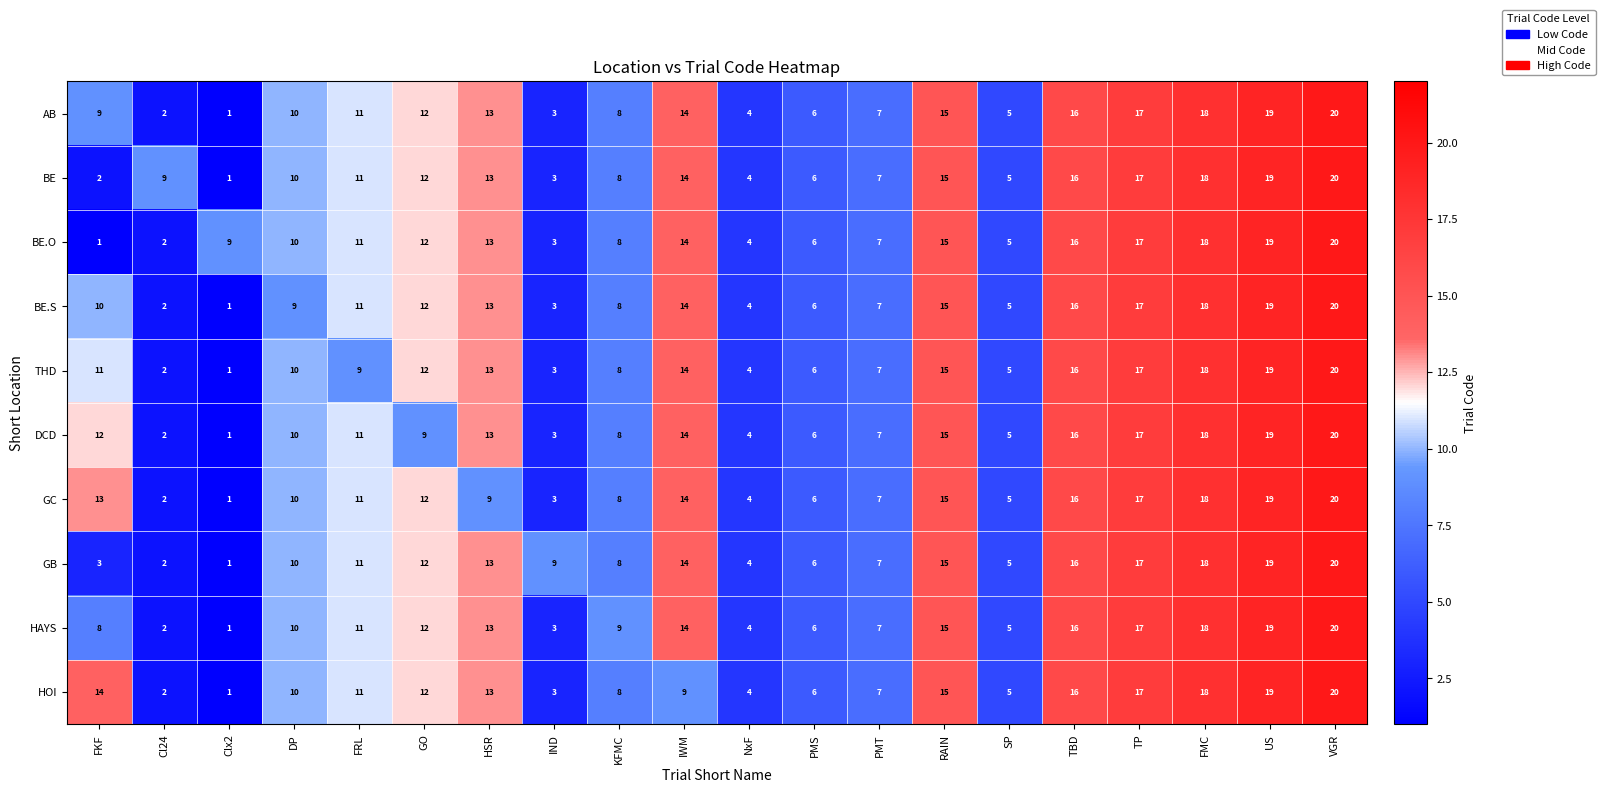

What is the total value across all series at Clx2?

18